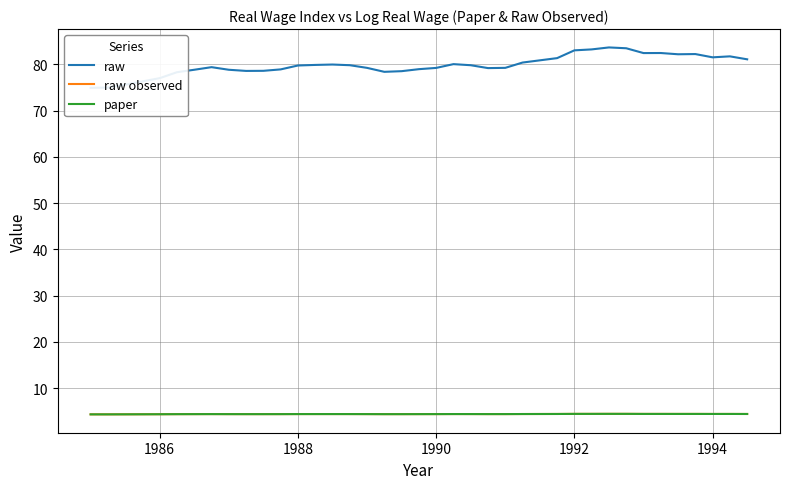

How many interior local valleys does the paper series have?

6